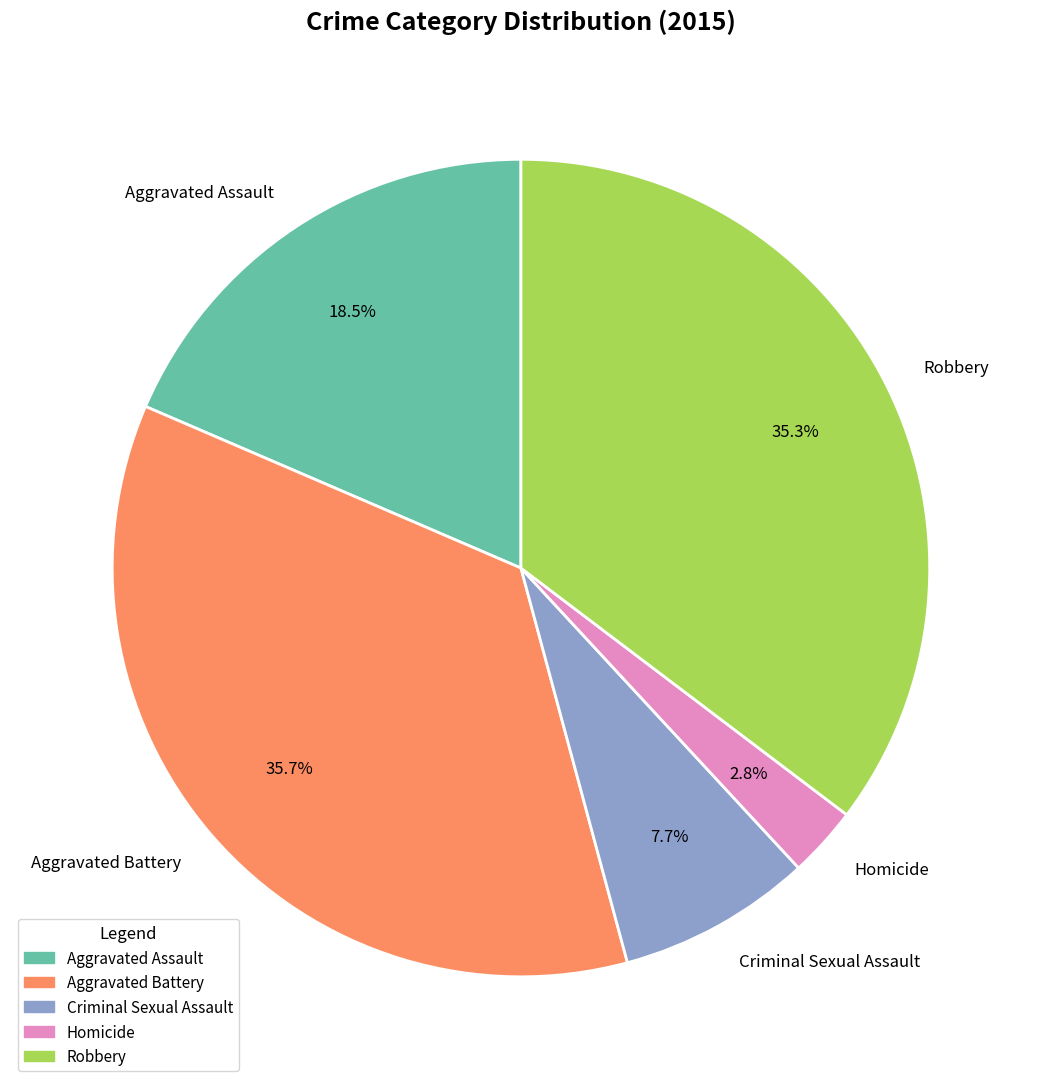

What is the ratio of the value at Robbery to the value at Homicide?

12.6